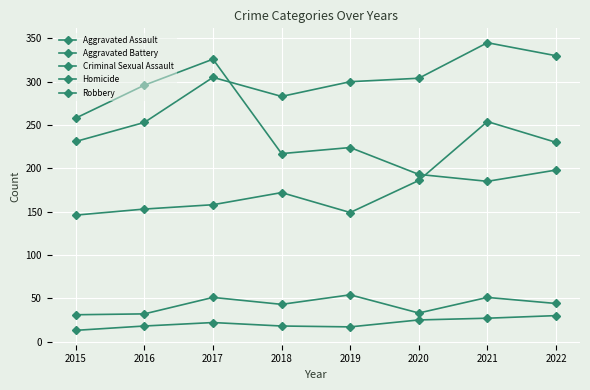

At which label is Aggravated Assault closest to 200?

2020